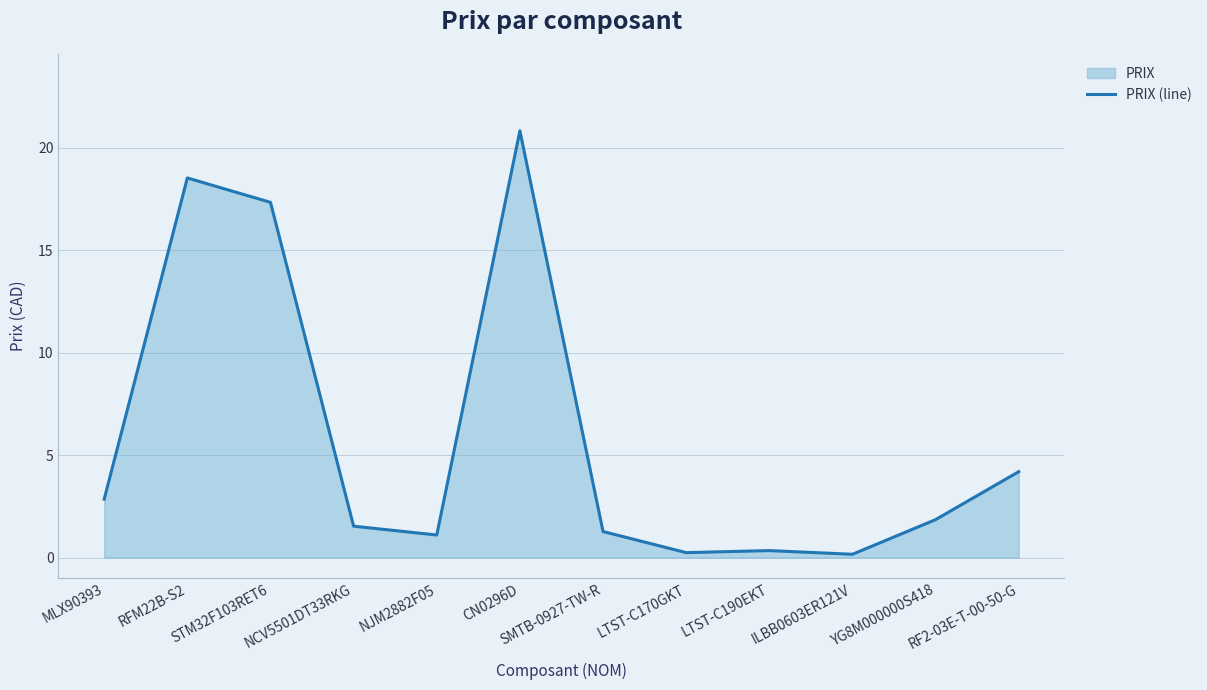

Does the chart display data point markers on the line(s)?

No